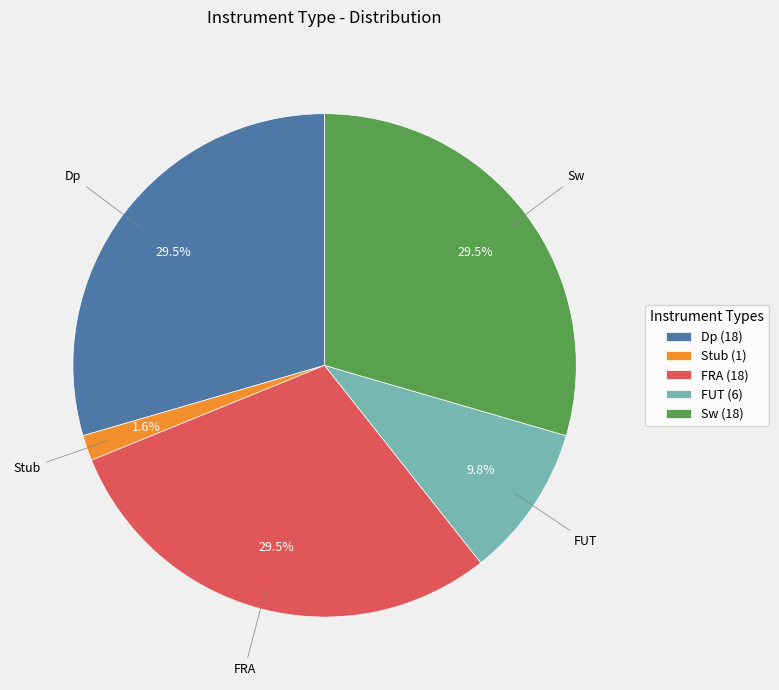

How many segments does this pie chart have?

5